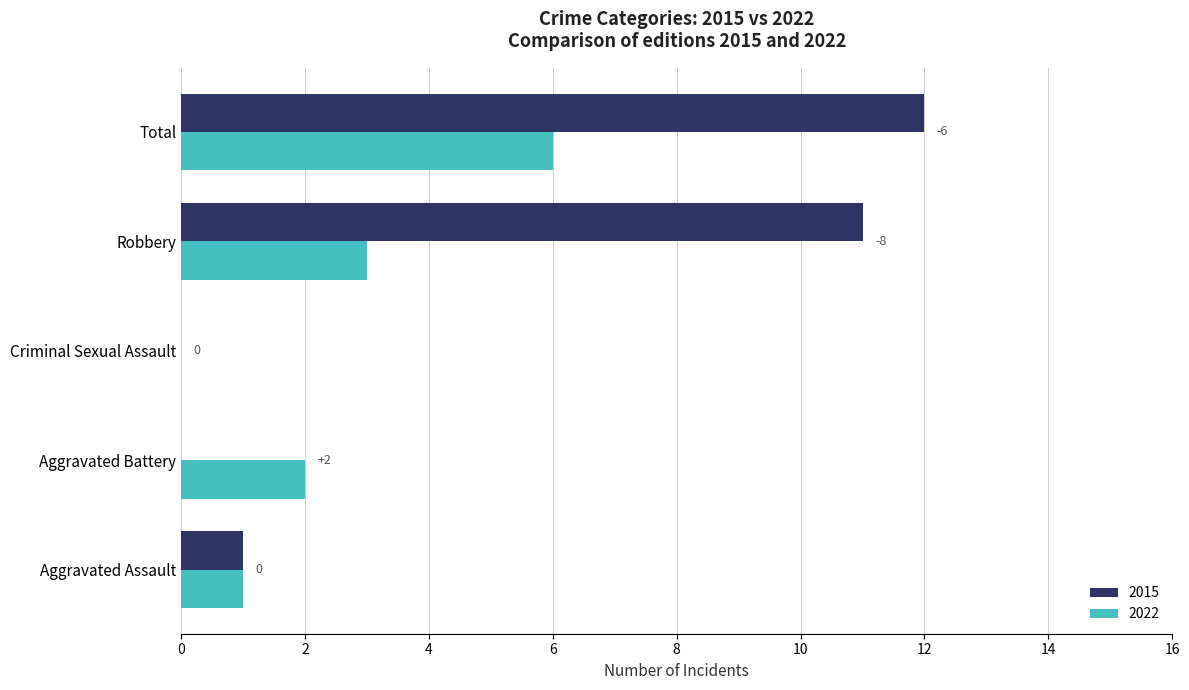

What is the sum of all 2022 values?

12